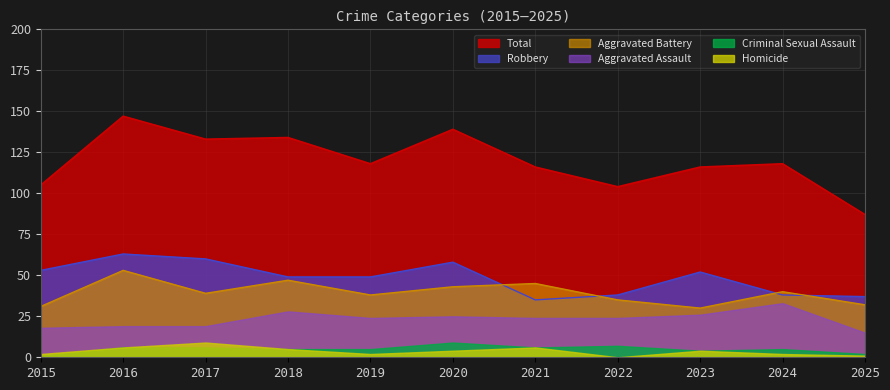

How many interior local valleys does the Aggravated Battery series have?

3